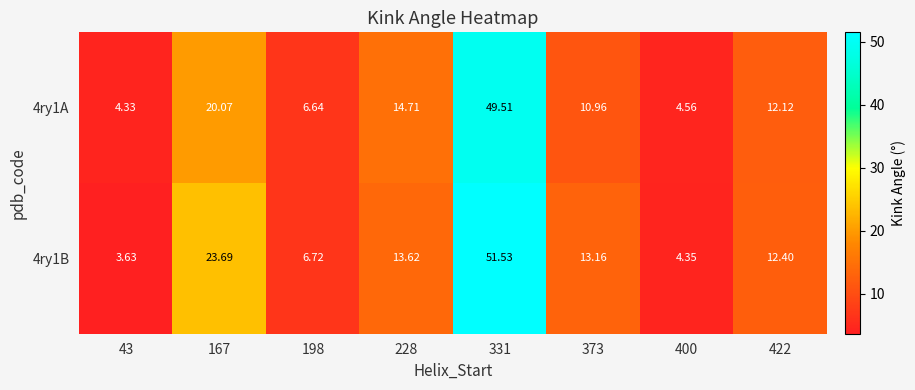

Reading left to right, list all the values displayed in this chart.

4ry1A: 43=4.3	167=20.1	198=6.6	228=14.7	331=49.5	373=11.0	400=4.6	422=12.1
4ry1B: 43=3.6	167=23.7	198=6.7	228=13.6	331=51.5	373=13.2	400=4.3	422=12.4